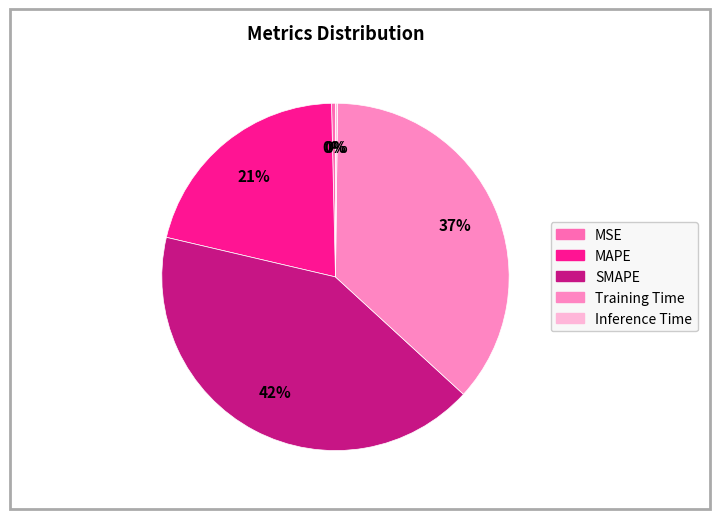

Does any single category account for the majority?

No